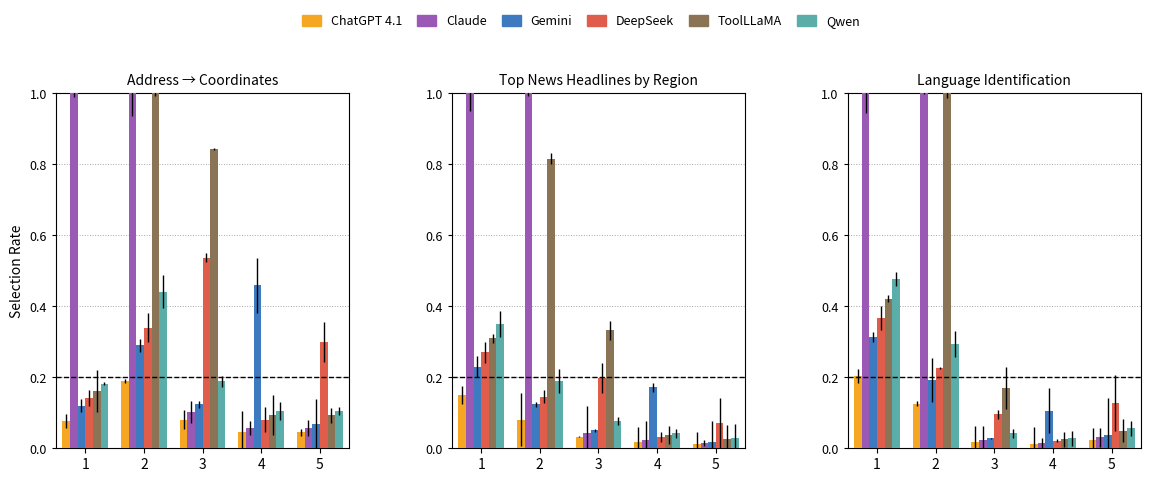

List the labels in order of col_3 value, smallest first.

4, 3, 5, 2, 1